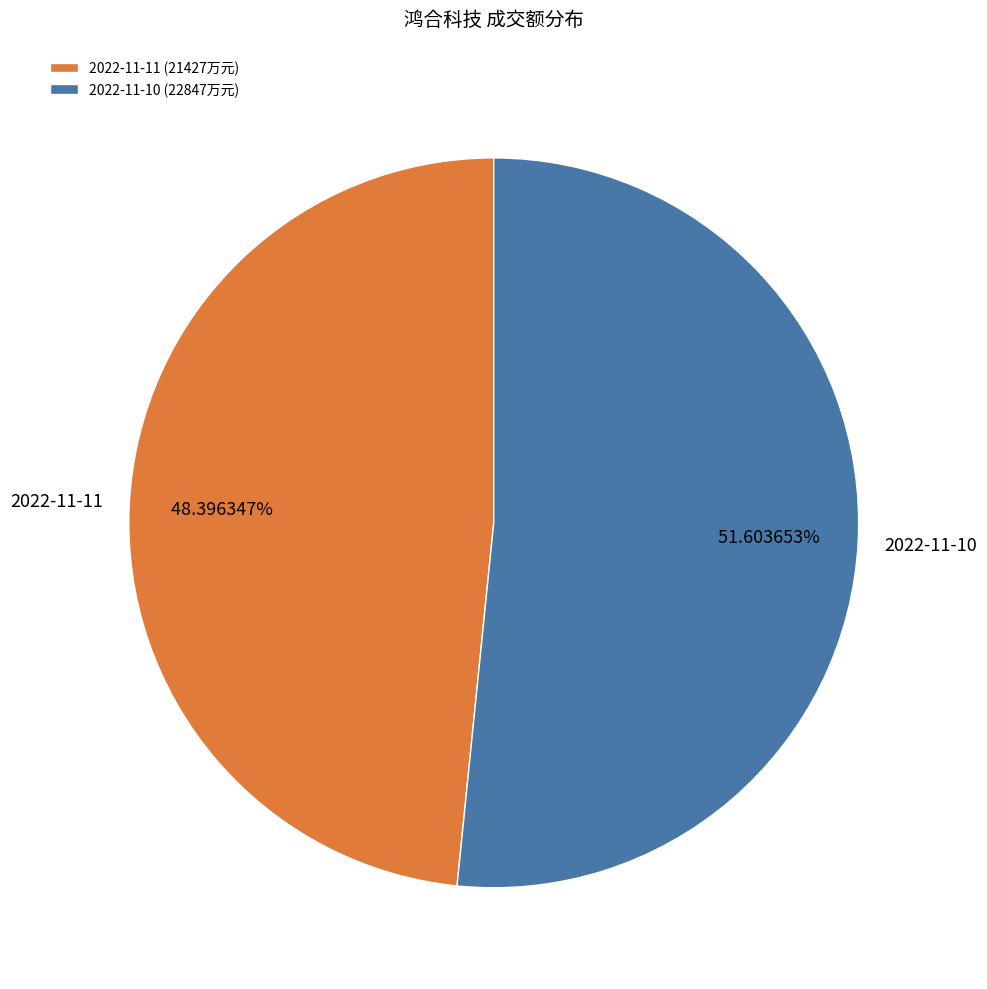

What percentage is NOT represented by 2022-11-11?

51.6%